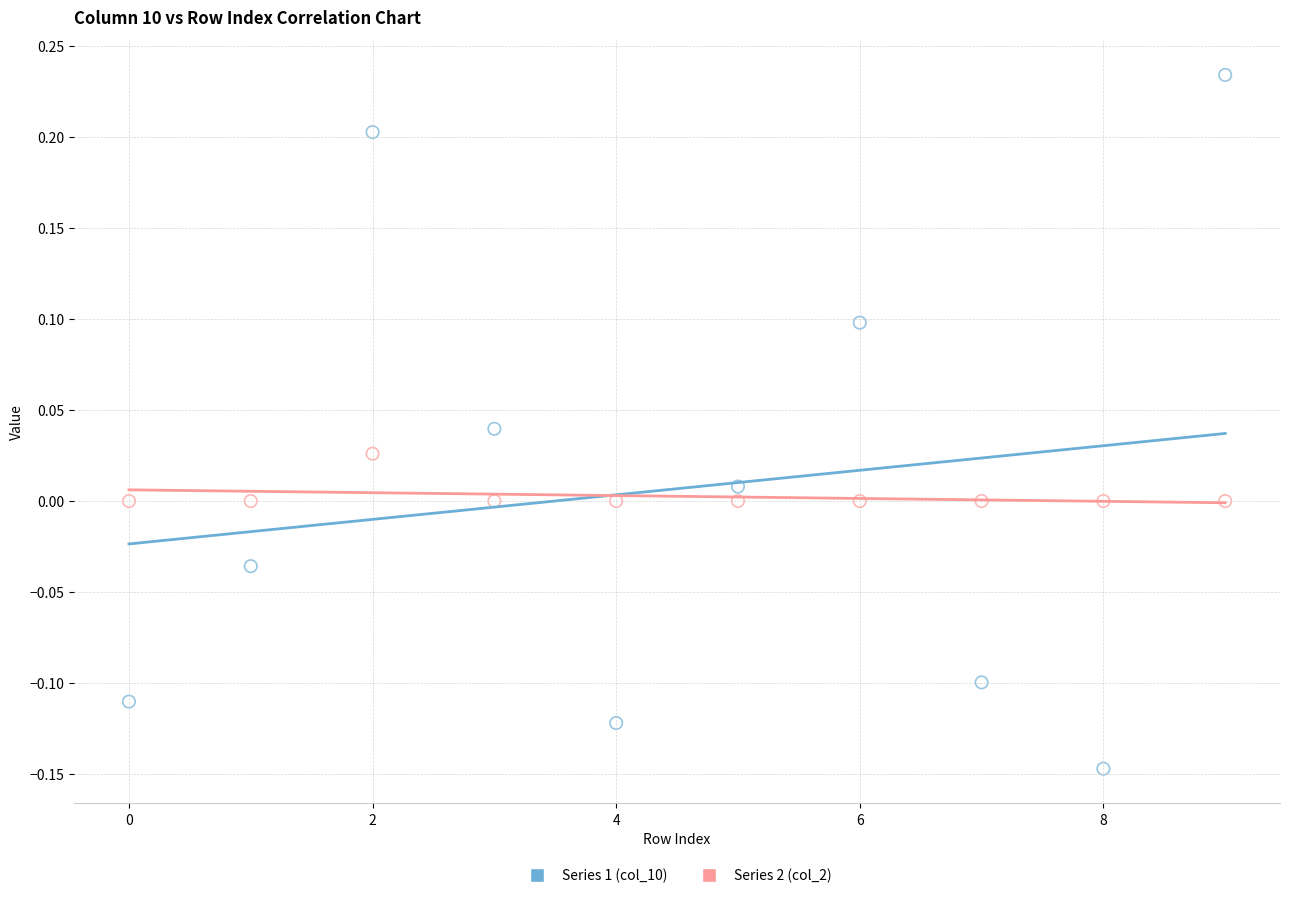

Which series contains the highest Y value?

Series 1 (col_10)